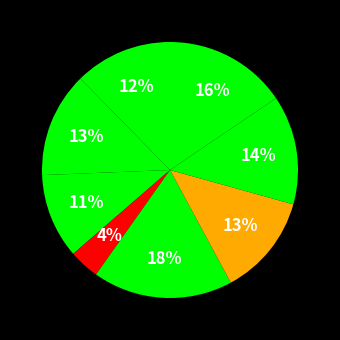

How many slices are in this pie chart?

8